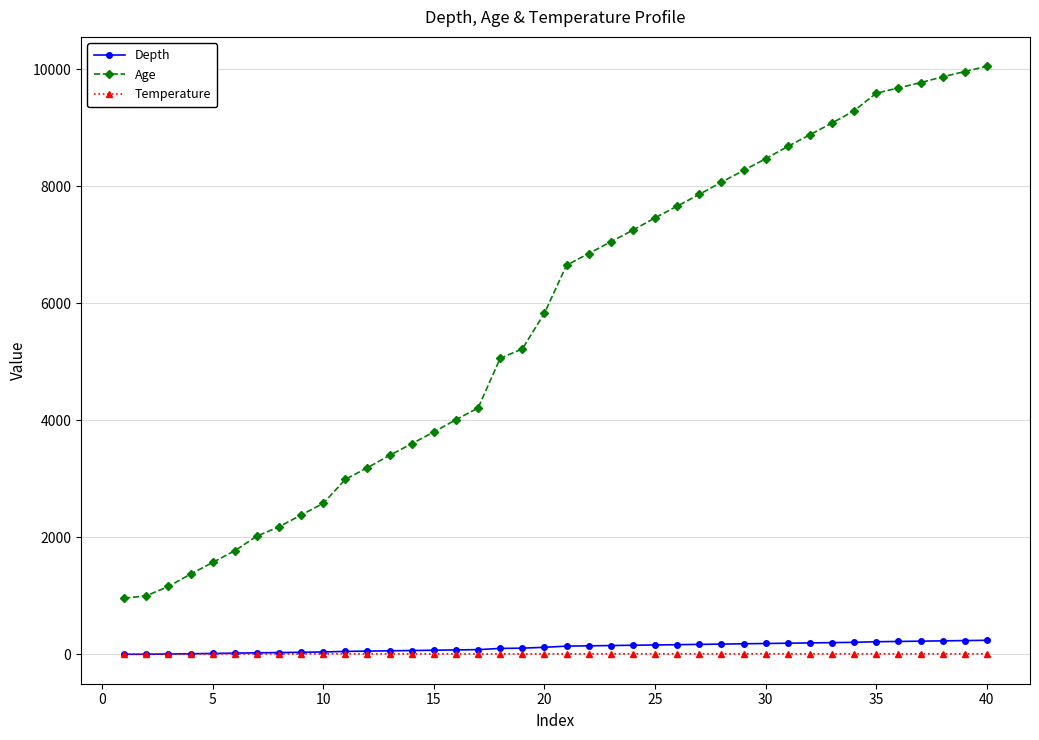

What is the value of the Depth point at the 6th from the left?

20.0